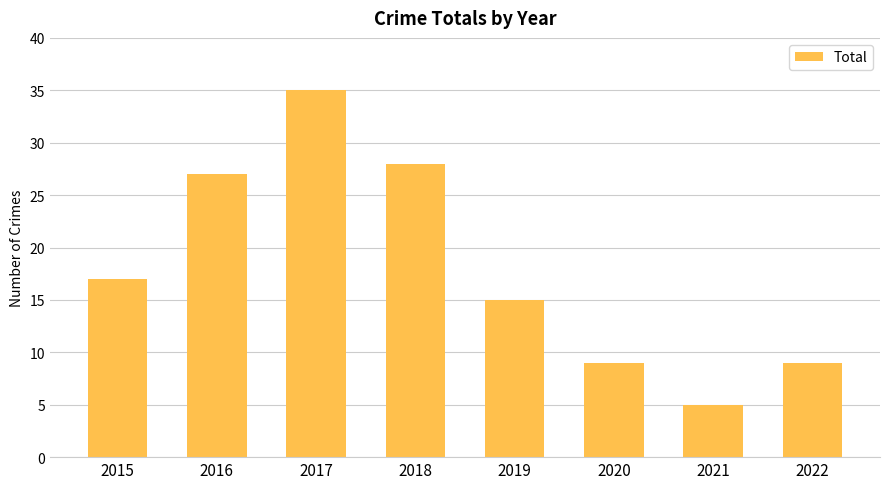

How many values are below 17?

4